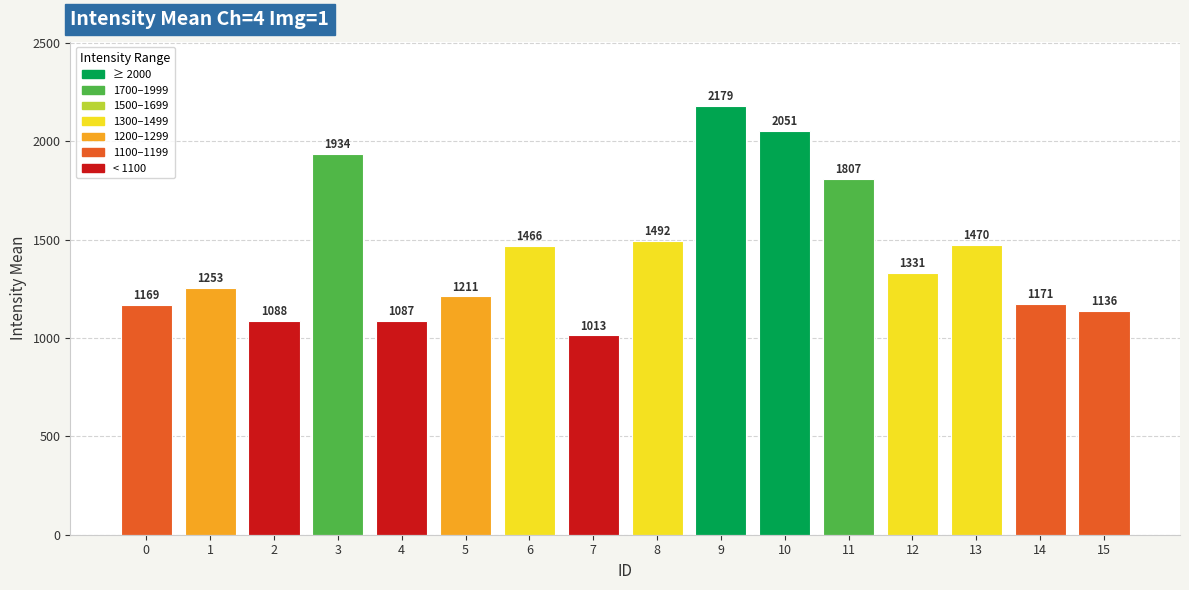

How many data points are less than 1330?

8